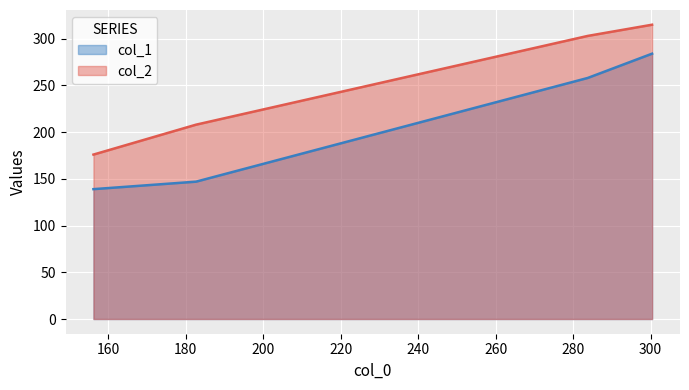

True or false: col_2 has a value of 52 at 182.69230769230768.

False